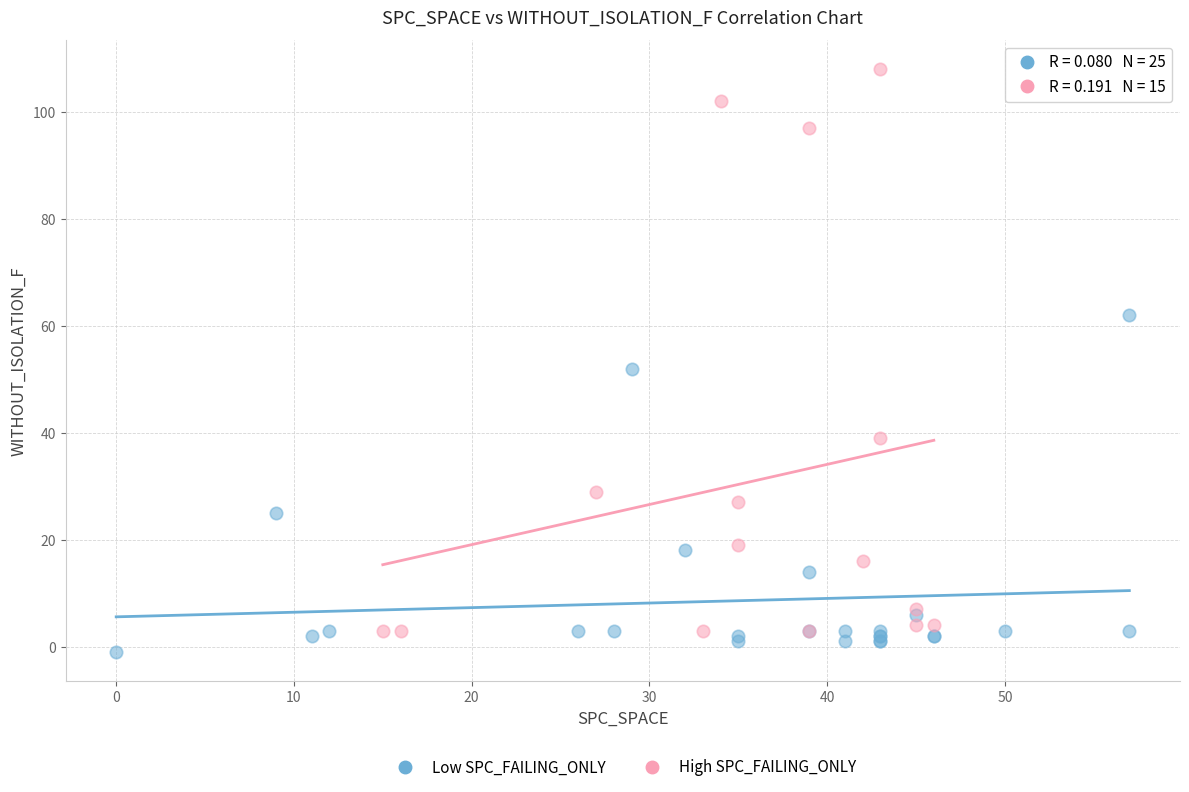

Which series reaches the maximum Y coordinate?

High SPC_FAILING_ONLY